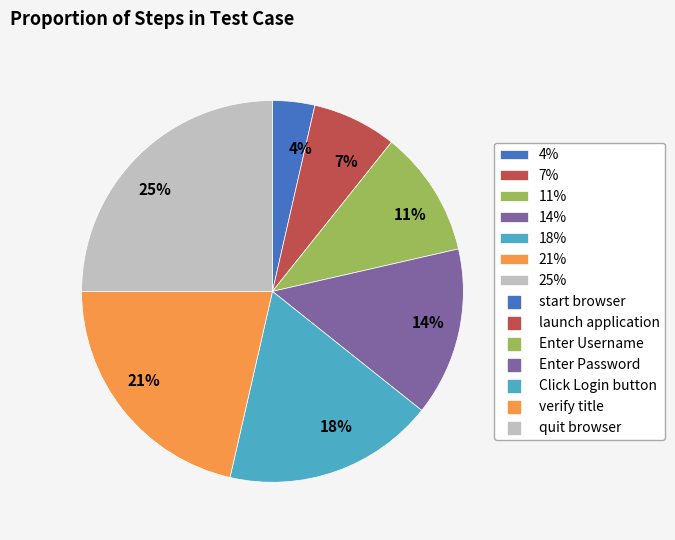

The 21% slice represents 13% of the pie. True or false?

False